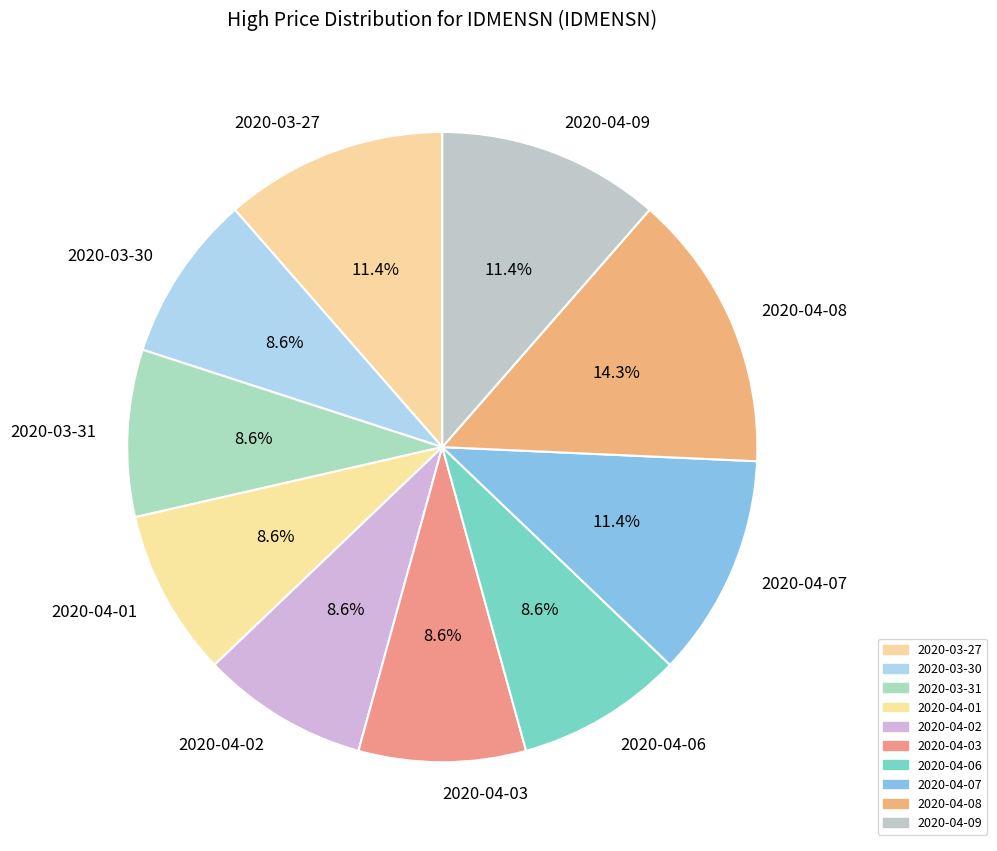

To the nearest percent, what is the average slice percentage?

10%